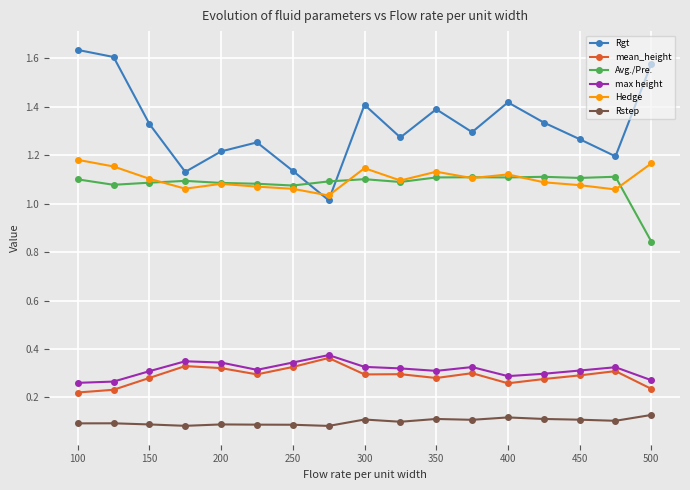

Count the mean_height values in the range 0 to 1.

17